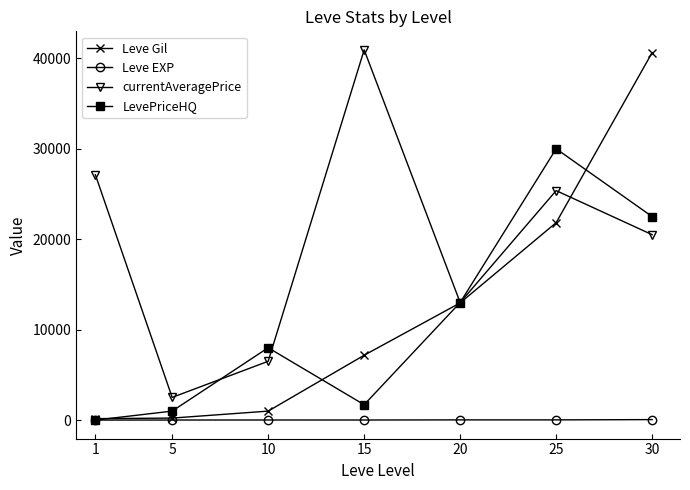

How many lines are shown in the chart?

4